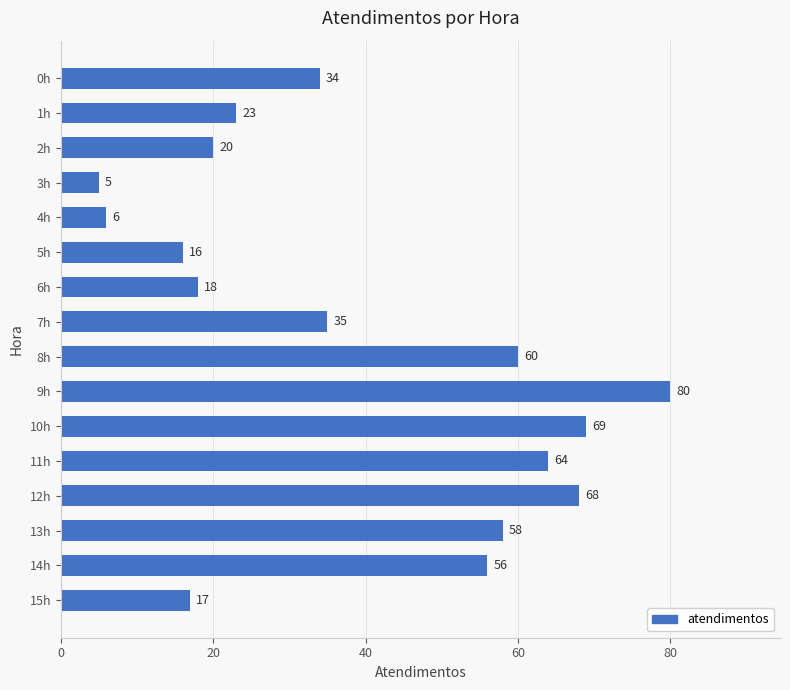

Is it true that the value at 15h is 17?

True